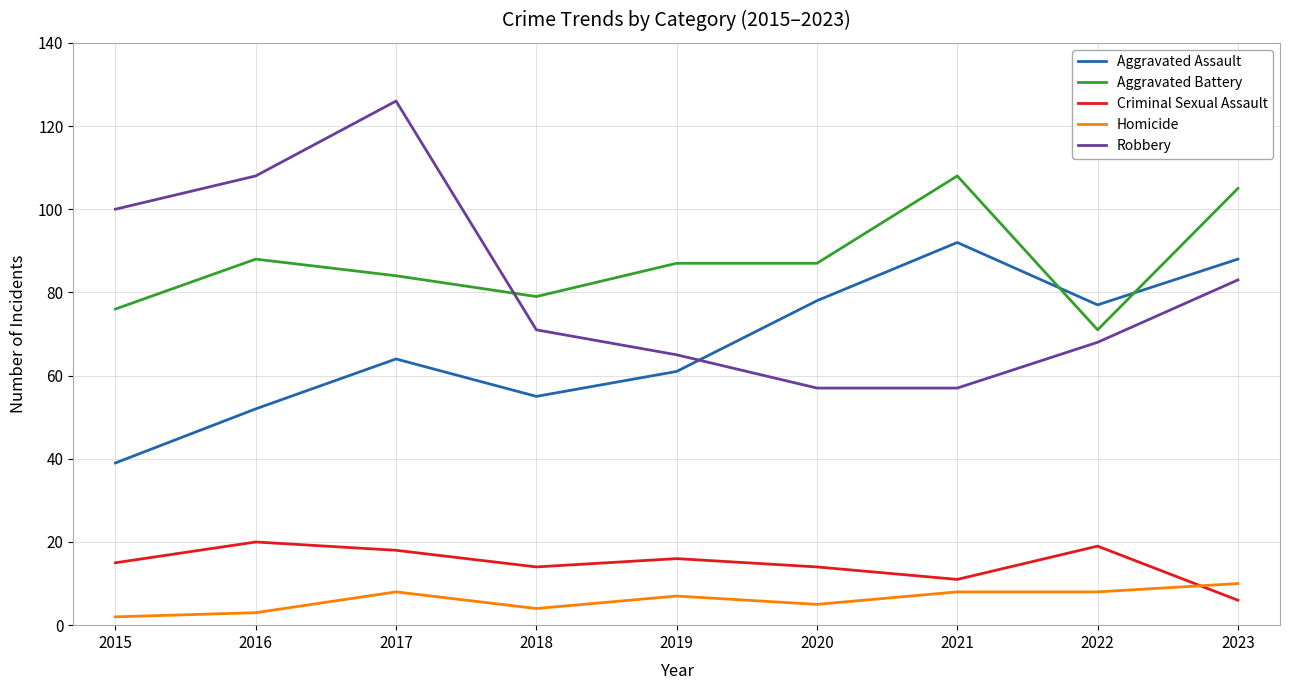

What is the greatest value displayed?

126